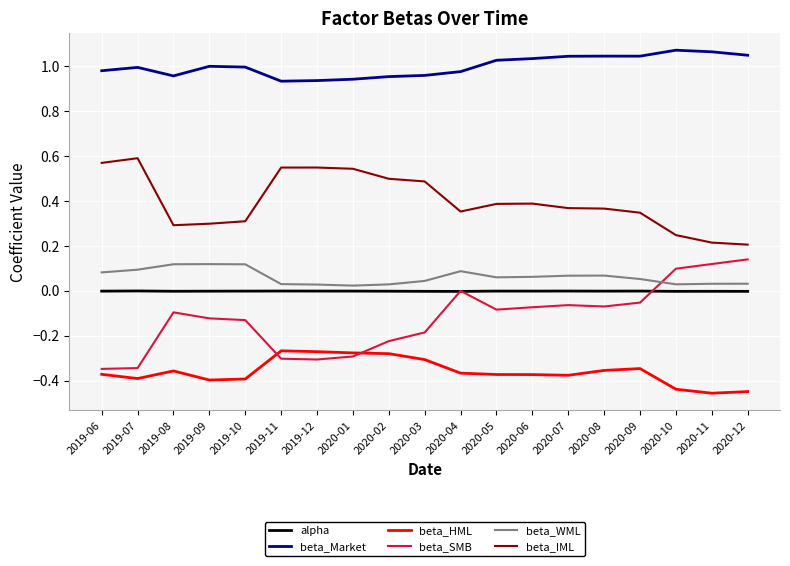

The beta_IML series shows 0.2 at 2019-07. True or false?

False